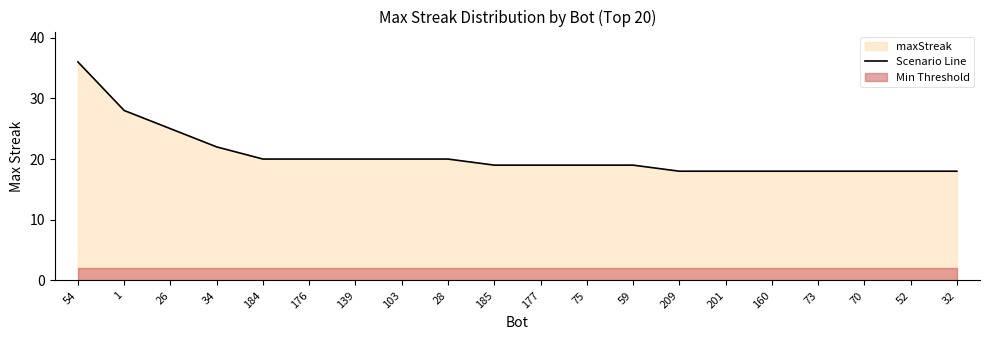

What is the maximum value shown in the chart?

36